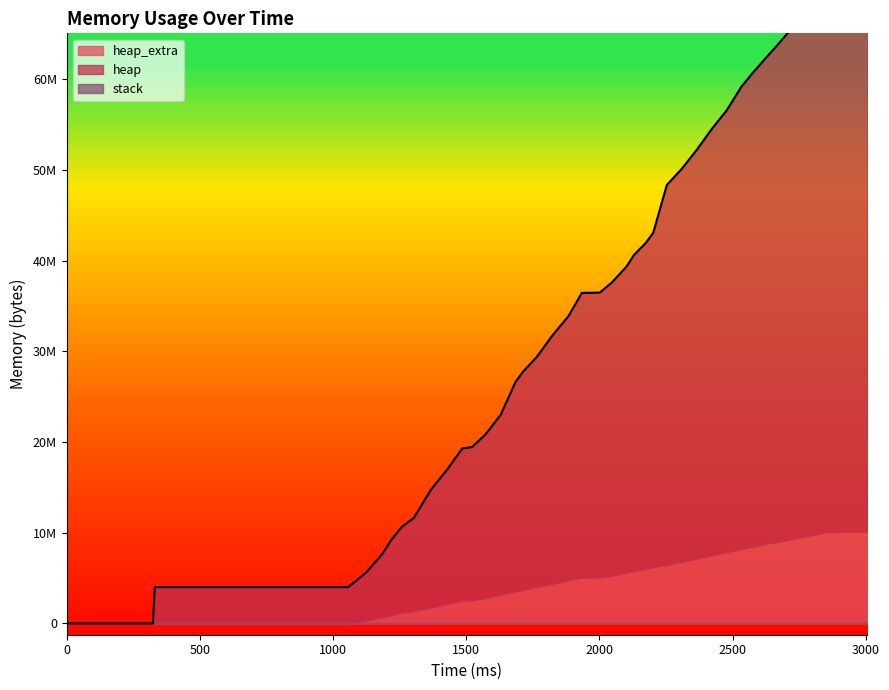

At how many categories does at least one series exceed 19789353?

26